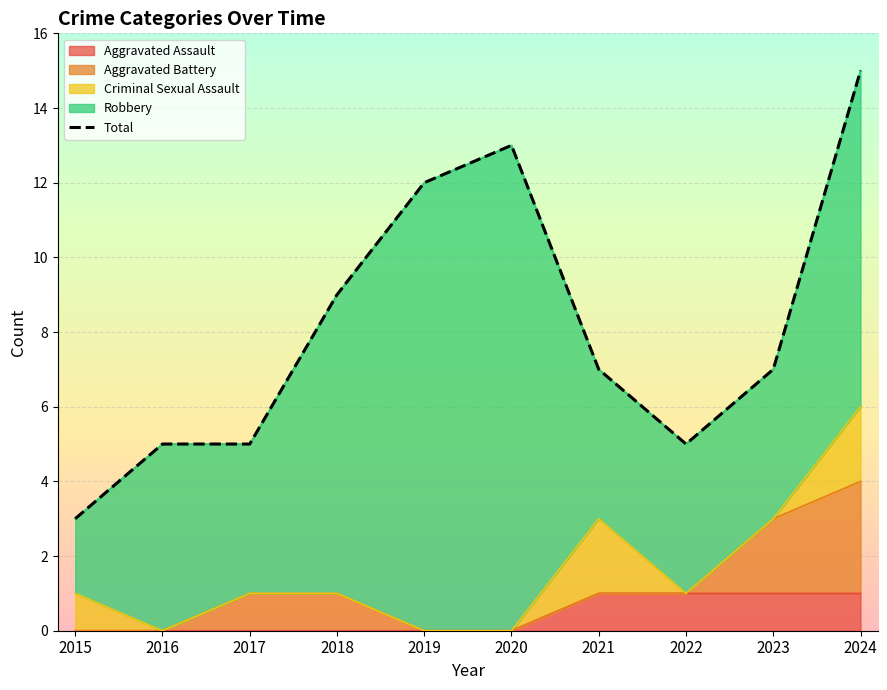

How many interior local valleys (lower than both neighbors) does the data have?

1